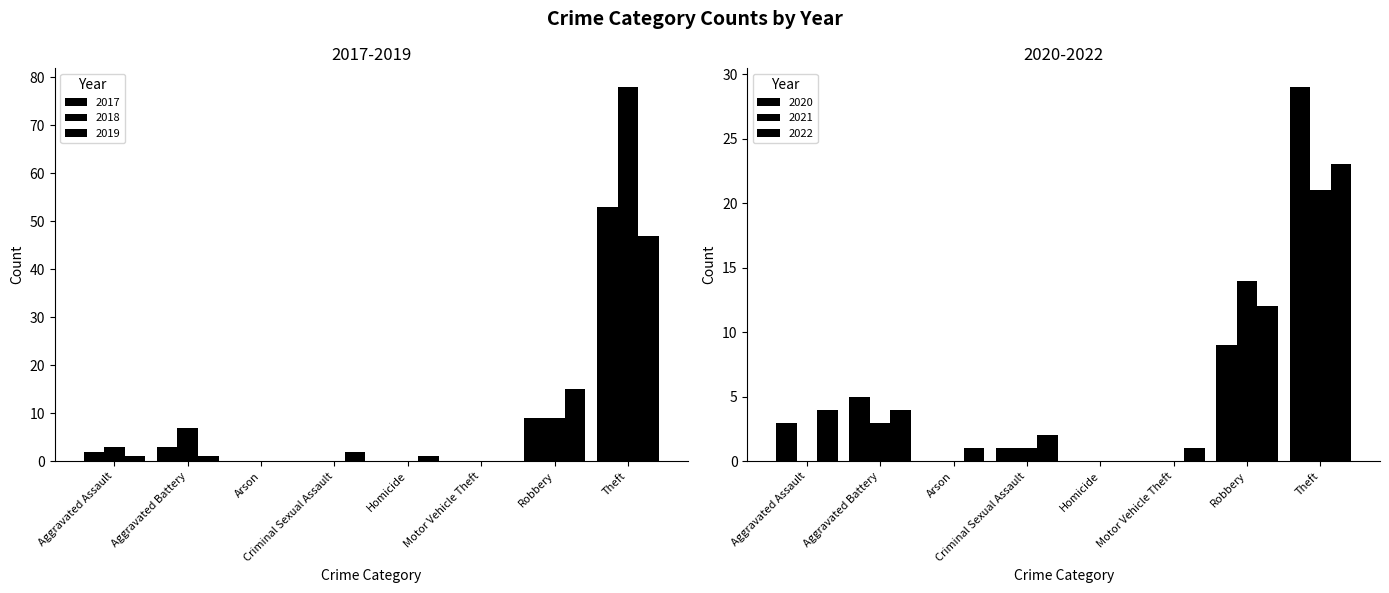

Is it true that 2017 equals 34 at Homicide?

False